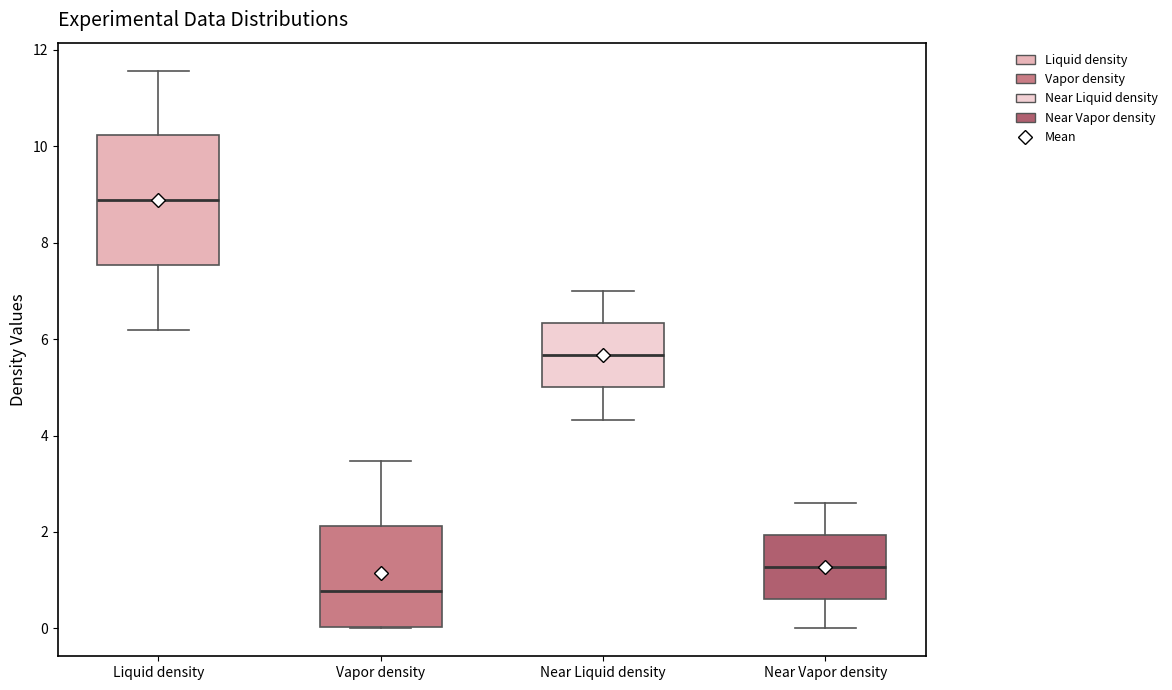

Which box is the tallest, from its lower edge to its upper edge?

Liquid density